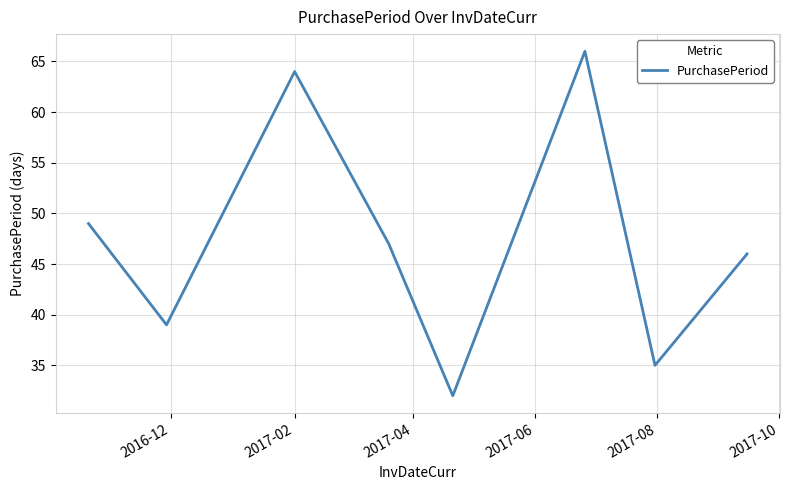

How many interior local peaks (higher than both neighbors) does the data have?

2